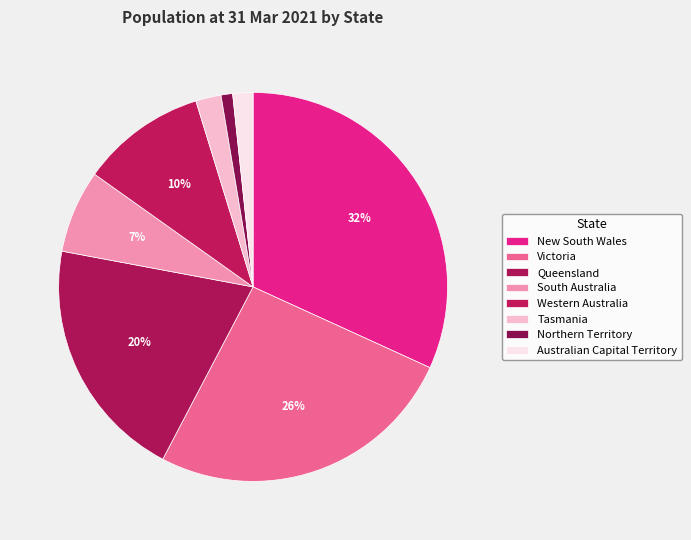

Is it true that Victoria is 26% of the pie?

True